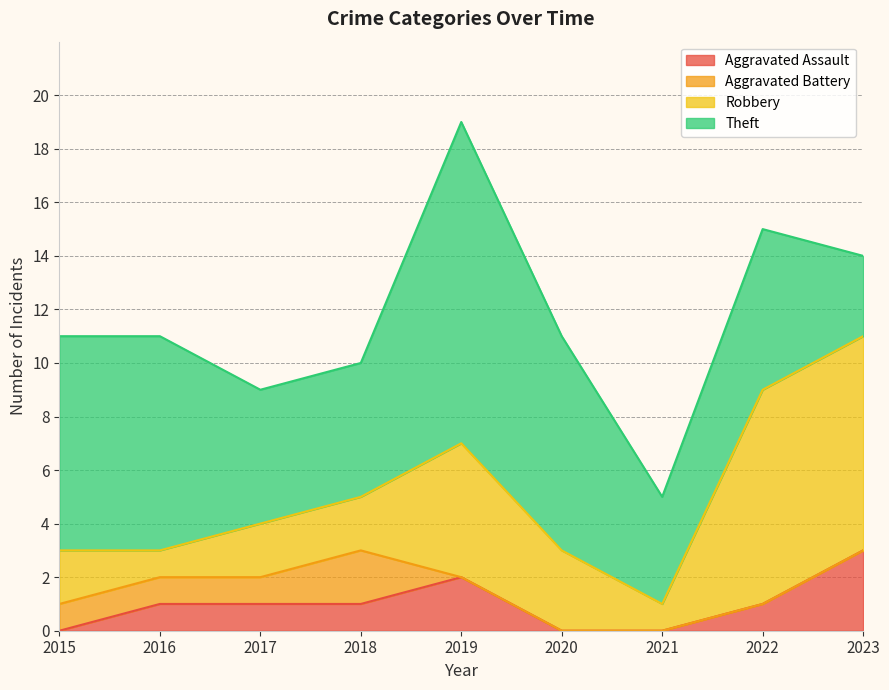

The Aggravated Assault series shows 1 at 2016. True or false?

True